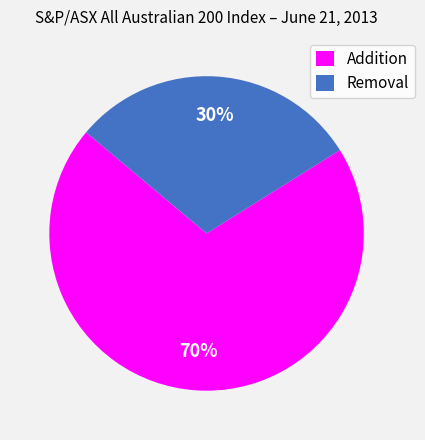

Rank the categories by value from highest to lowest.

Addition, Removal